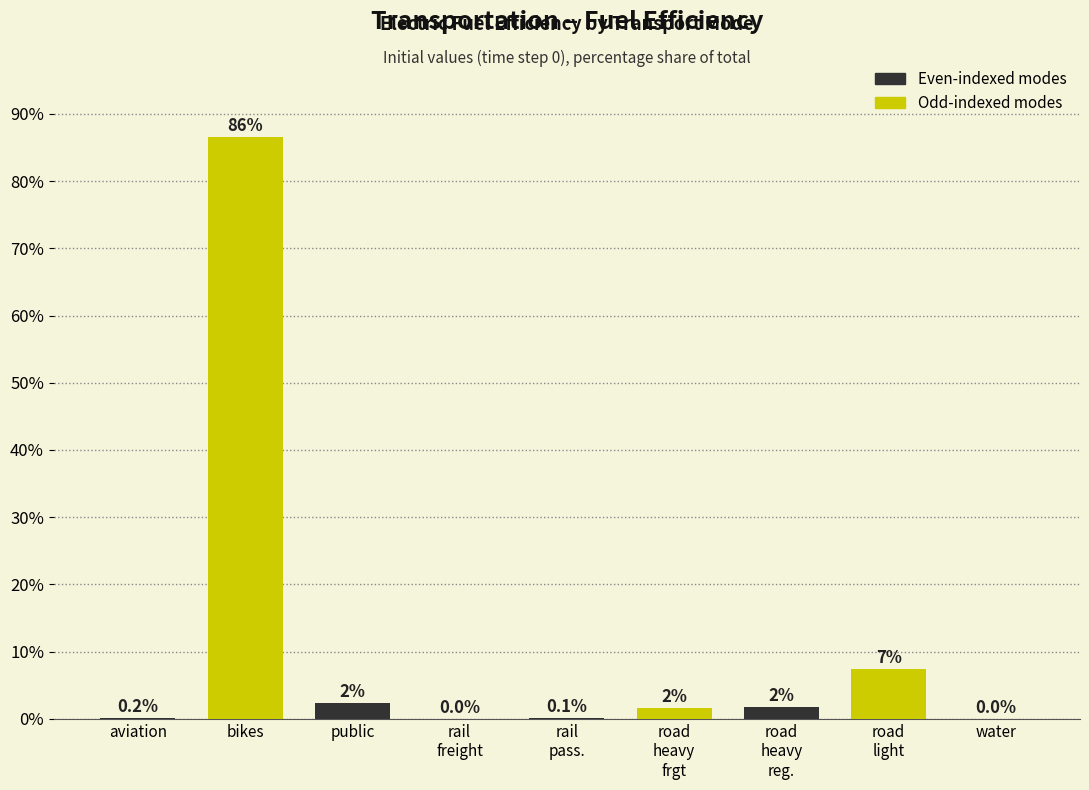

At which label does the data first exceed 1?

bikes